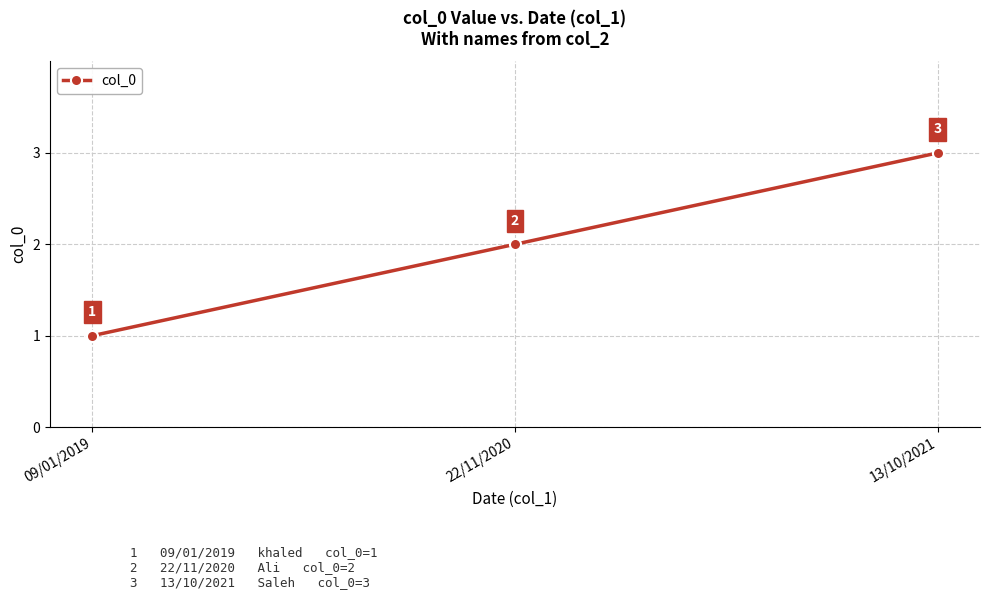

Does the chart have visible grid lines?

Yes